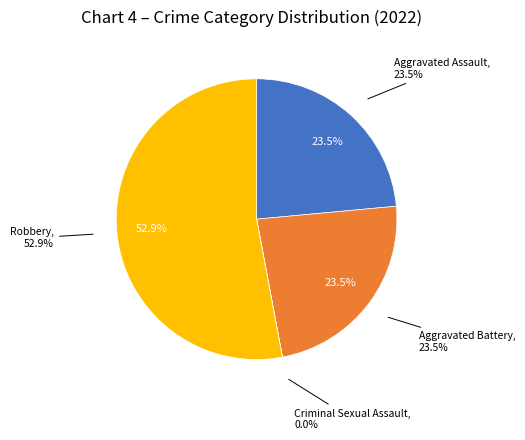

Is Aggravated Battery the majority of the pie?

No